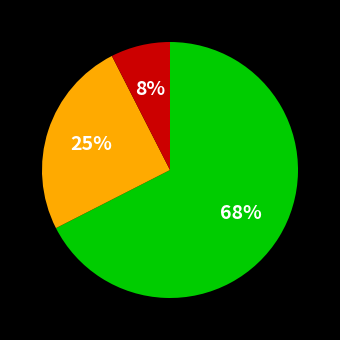

Is there any slice that represents more than half of the pie?

Yes